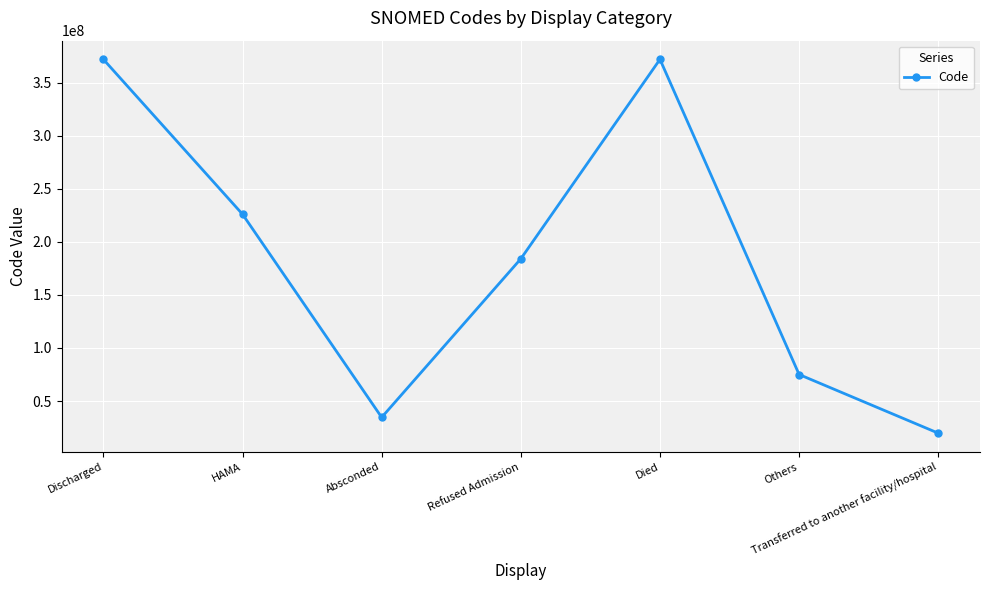

What is the smallest value displayed?

19712007